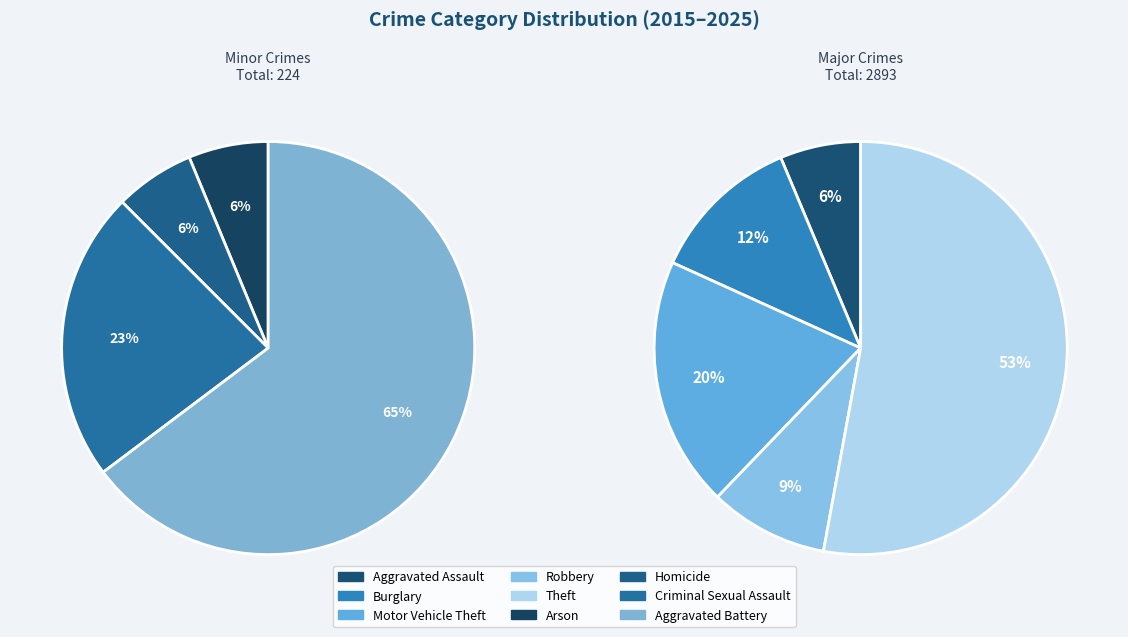

Which slice is the largest?

Theft